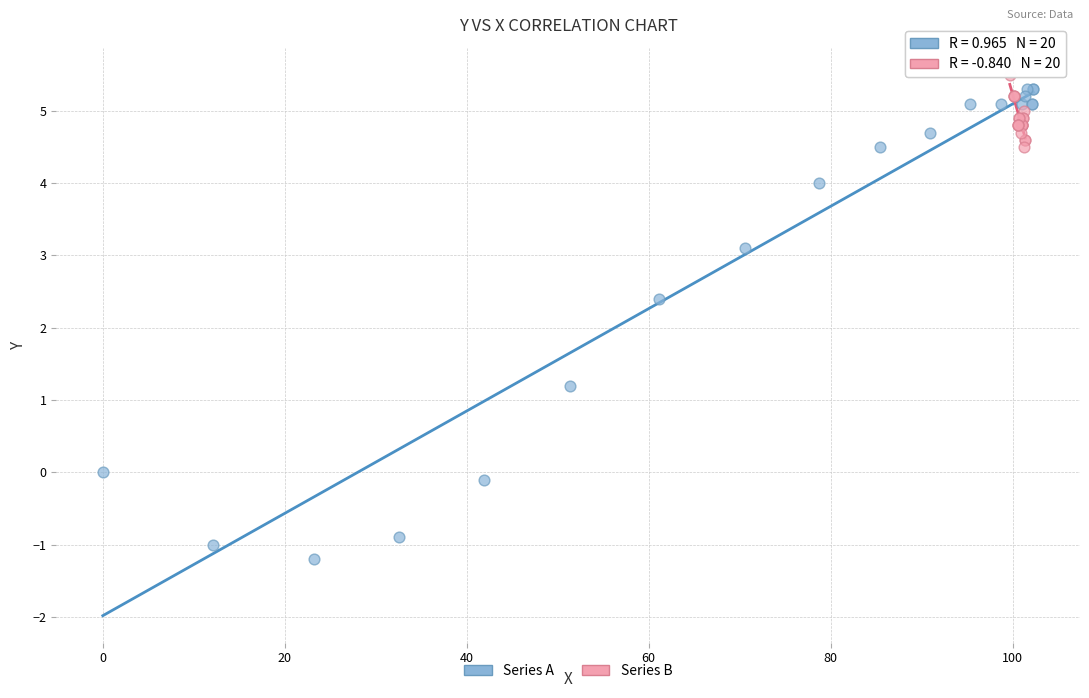

Which series reaches the minimum Y coordinate?

Series A